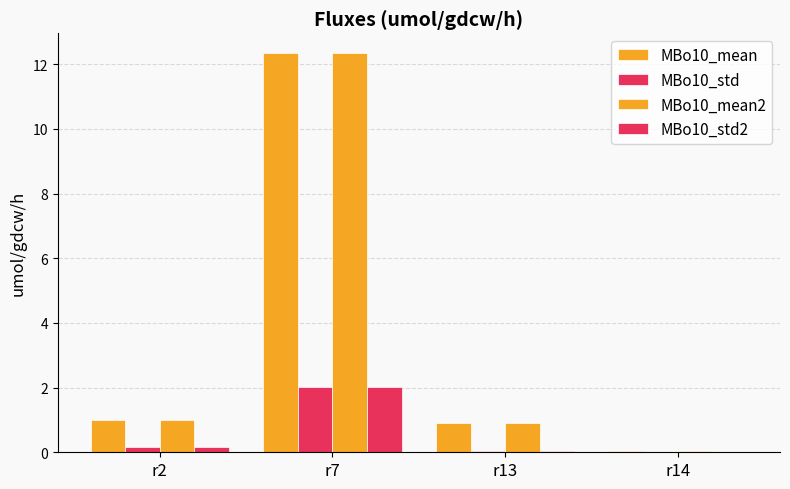

How many groups of bars are there?

4